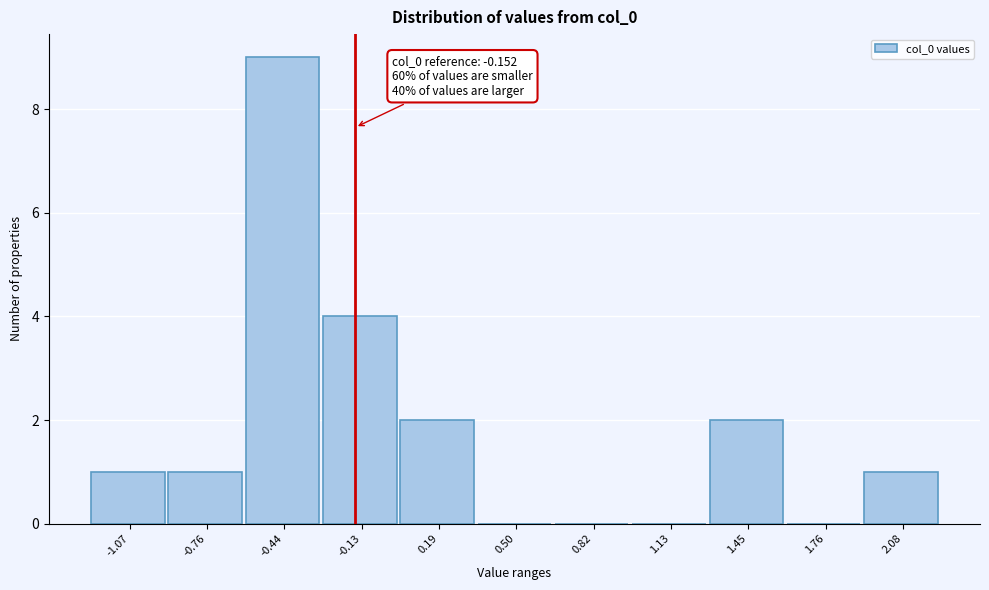

Which range on the x-axis has the tallest bar?

-0.60 to -0.30